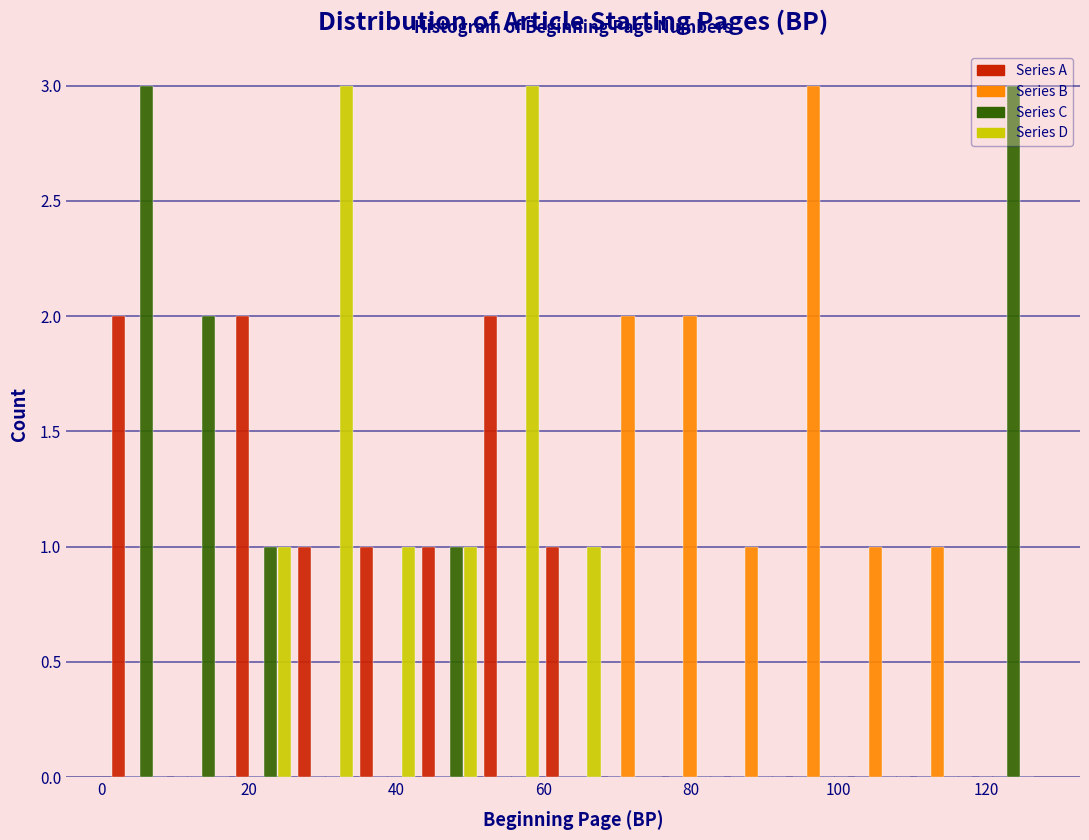

Reading left to right, list every range on the x-axis with the height of the bar of each series over it. Neither the bar edges nor the heights are printed on the chart, so give them approximately, as read against the axes.

1.0 to 9.4: Series A=2	Series B=0	Series C=3	Series D=0
9.4 to 17.8: Series A=0	Series B=0	Series C=2	Series D=0
17.8 to 26.2: Series A=2	Series B=0	Series C=1	Series D=1
26.2 to 34.6: Series A=1	Series B=0	Series C=0	Series D=3
34.6 to 43.0: Series A=1	Series B=0	Series C=0	Series D=1
43.0 to 51.4: Series A=1	Series B=0	Series C=1	Series D=1
51.4 to 59.8: Series A=2	Series B=0	Series C=0	Series D=3
59.8 to 68.2: Series A=1	Series B=0	Series C=0	Series D=1
68.2 to 76.6: Series A=0	Series B=2	Series C=0	Series D=0
76.6 to 85.0: Series A=0	Series B=2	Series C=0	Series D=0
85.0 to 93.4: Series A=0	Series B=1	Series C=0	Series D=0
93.4 to 101.8: Series A=0	Series B=3	Series C=0	Series D=0
101.8 to 110.2: Series A=0	Series B=1	Series C=0	Series D=0
110.2 to 118.6: Series A=0	Series B=1	Series C=0	Series D=0
118.6 to 127.0: Series A=0	Series B=0	Series C=3	Series D=0